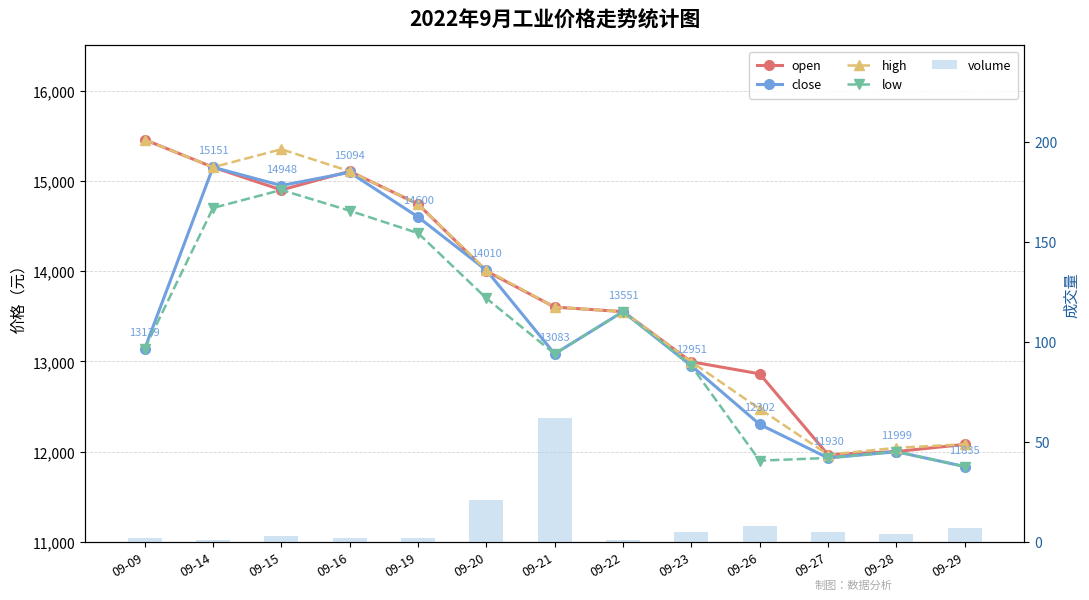

What is the value of the low bar at the 3rd from the left?

14899